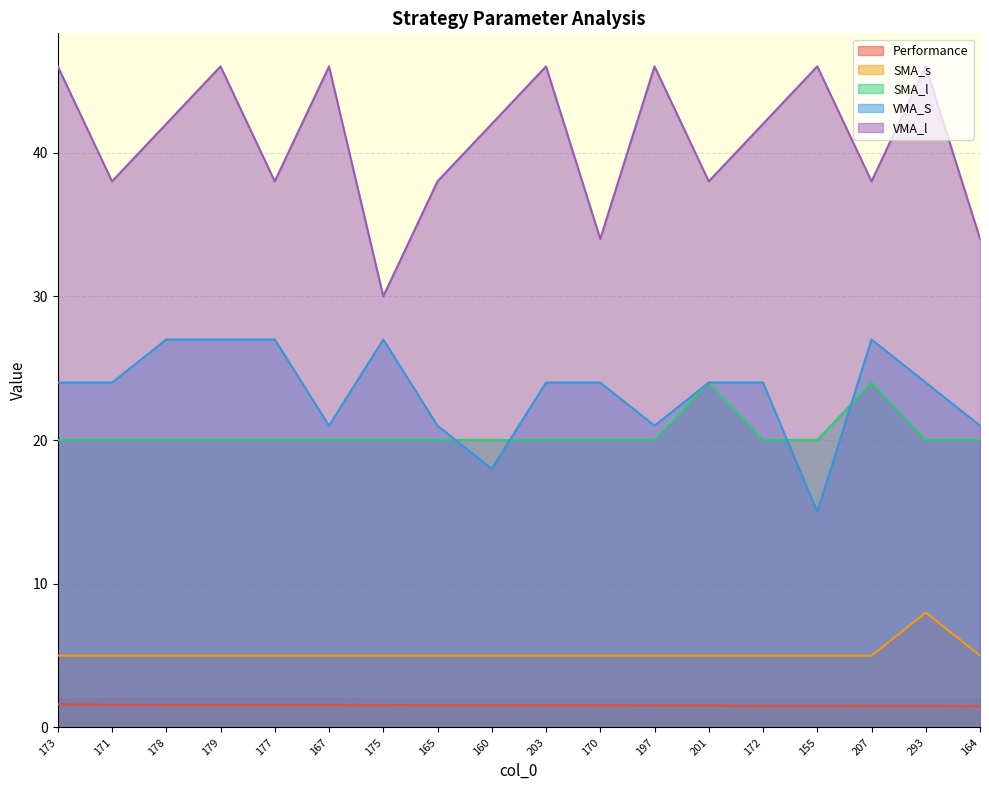

What is the spread (max minus min) of values at 164?

32.5